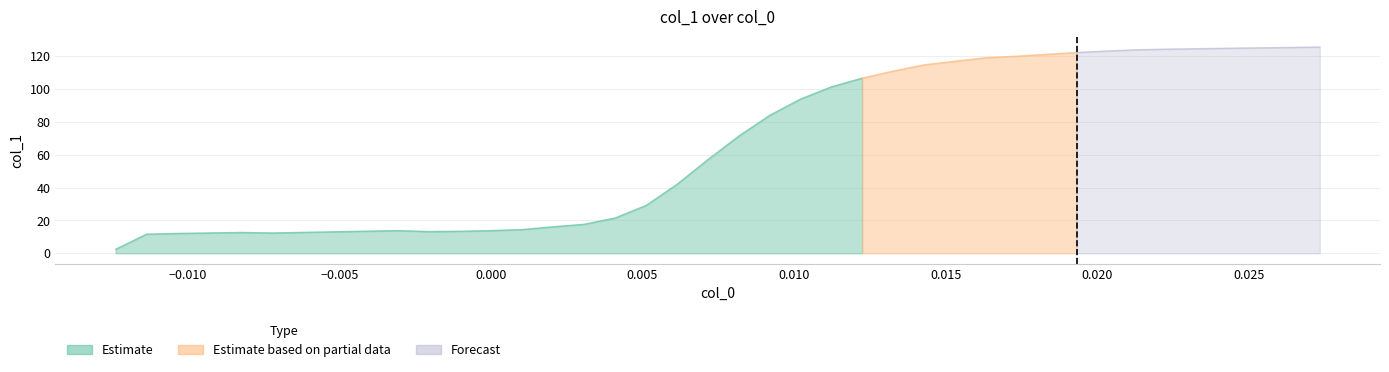

Approximately how many times larger is the value at 21 compared to 12?

6.1